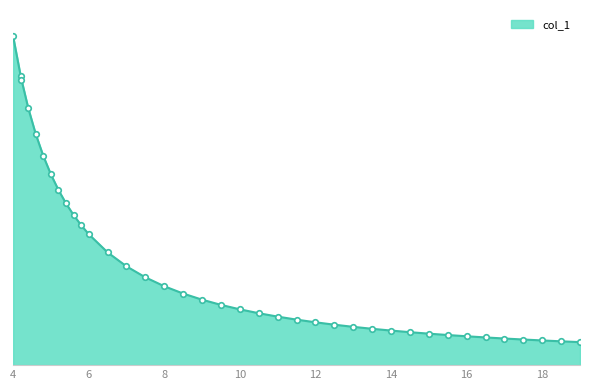

Does the chart have visible grid lines?

No